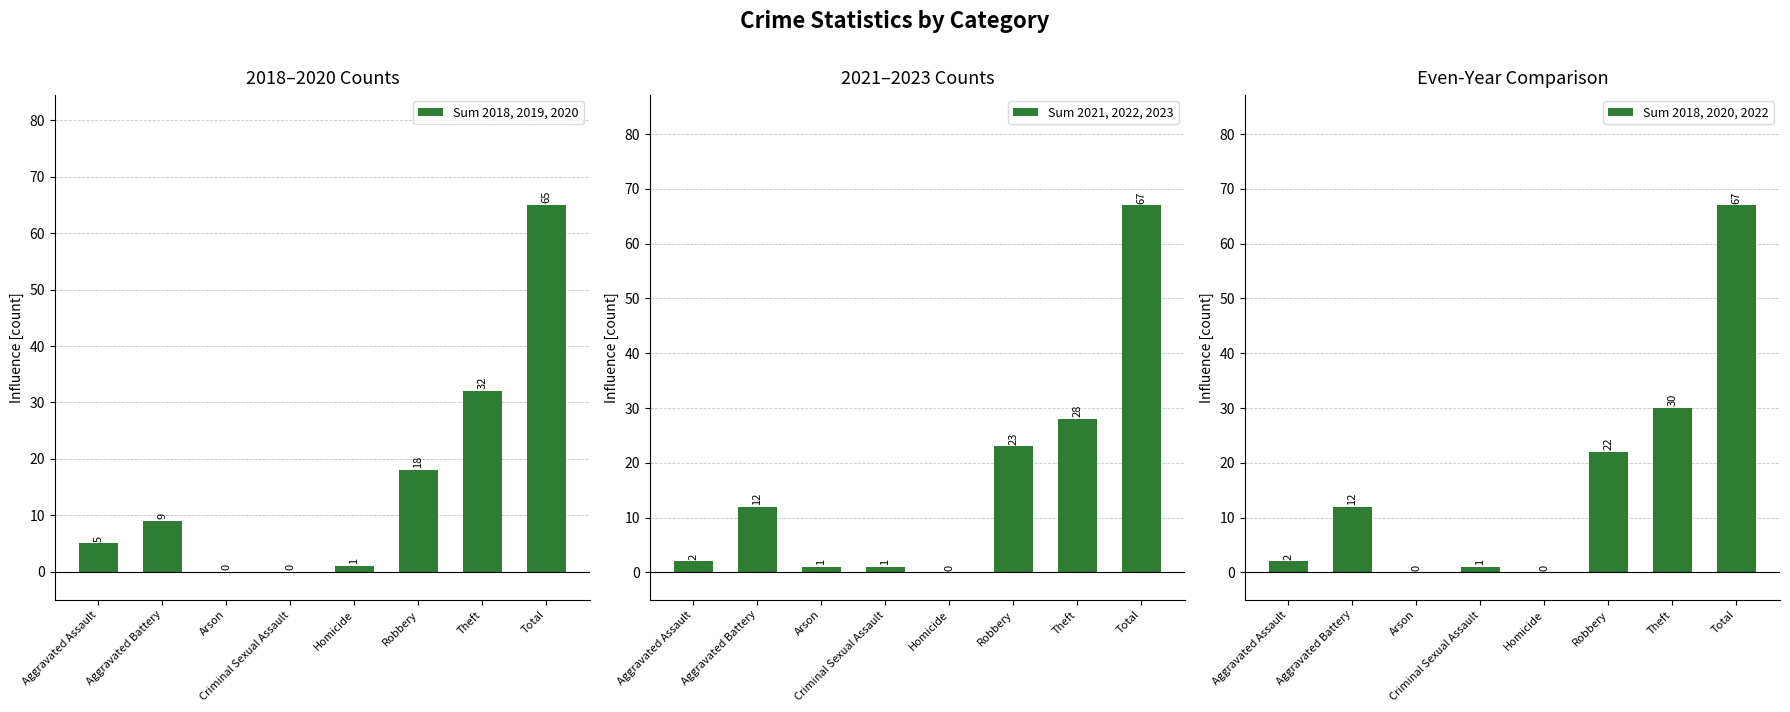

How many data points in Sum 2021, 2022, 2023 are less than 12?

4